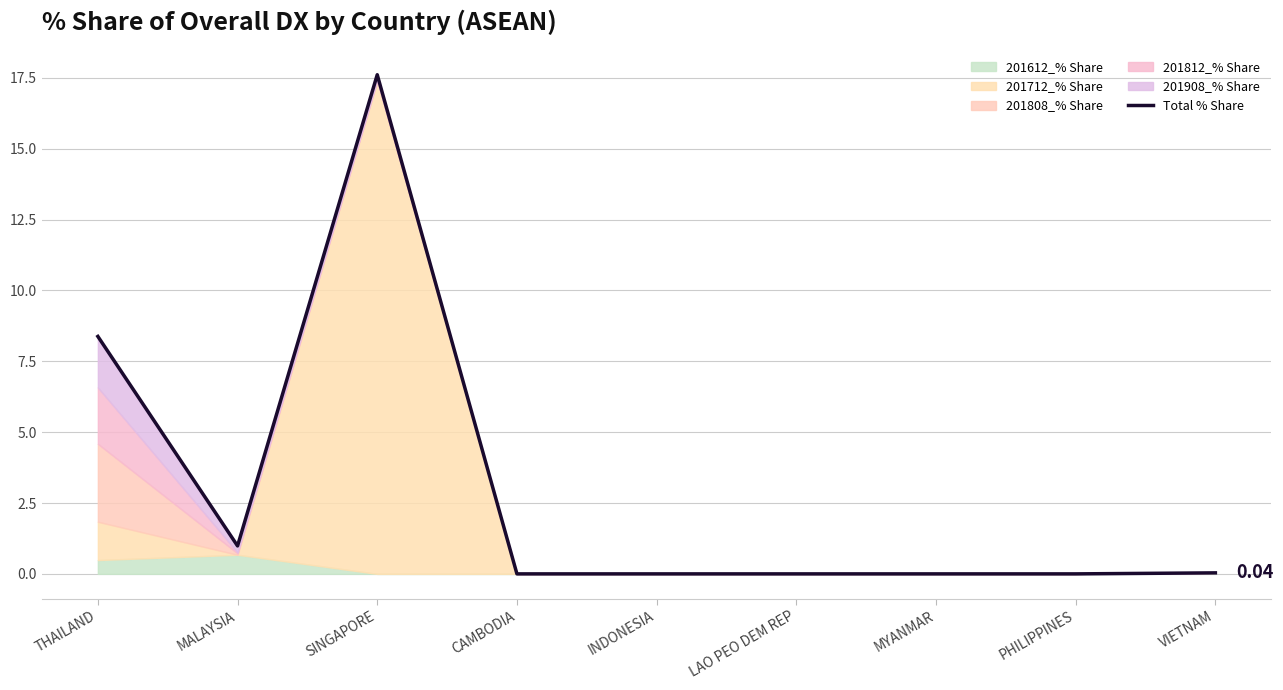

How many points are lower than both their immediate neighbors (excluding endpoints)?

1